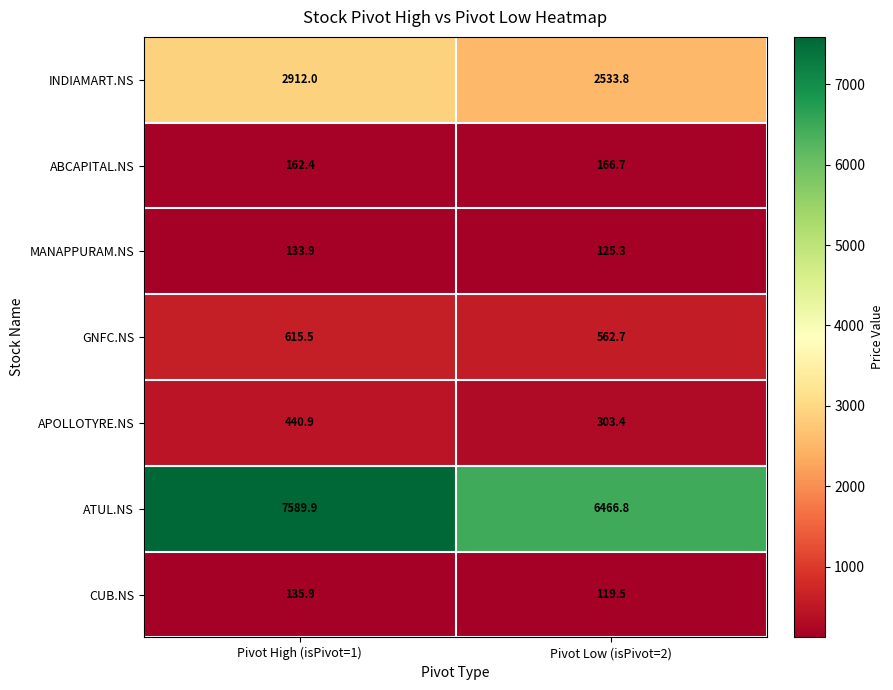

What is the greatest value displayed?

7589.9